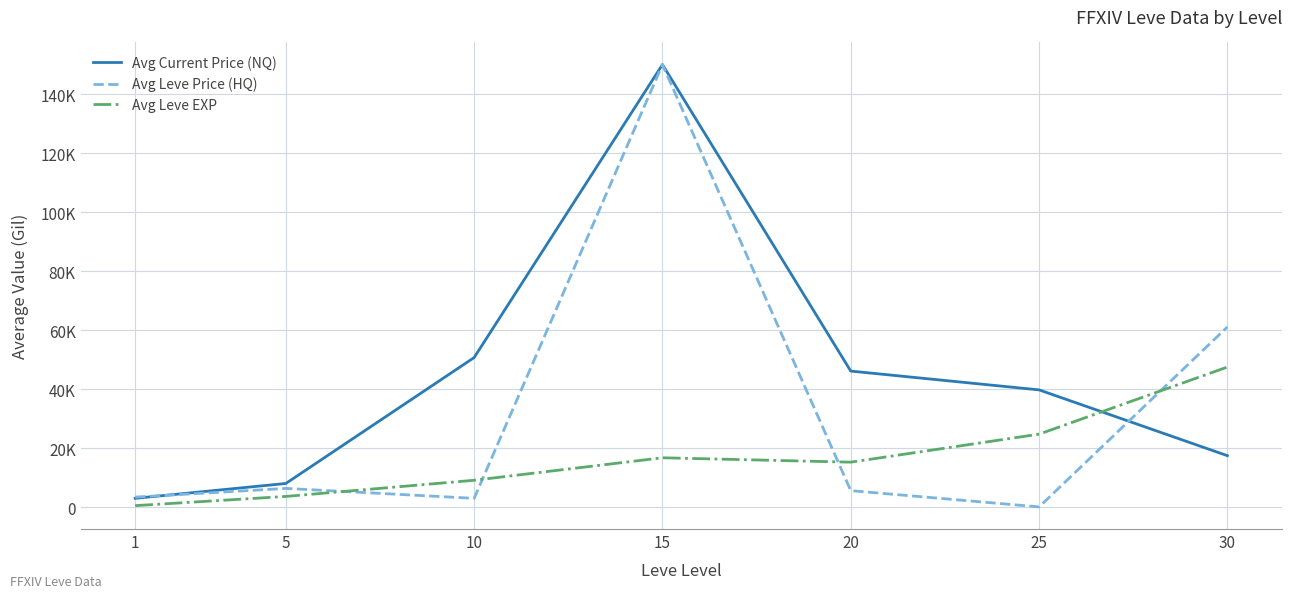

Where does the Avg Leve EXP series first go above 15225?

15